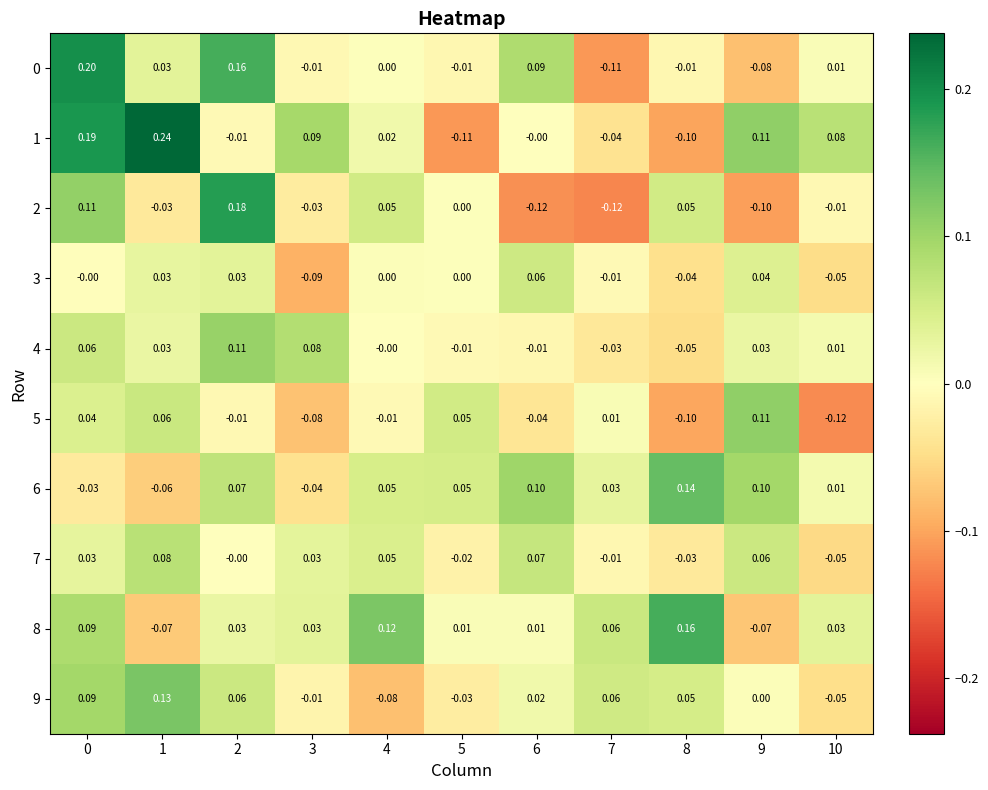

Which category has the highest value across all series?

1